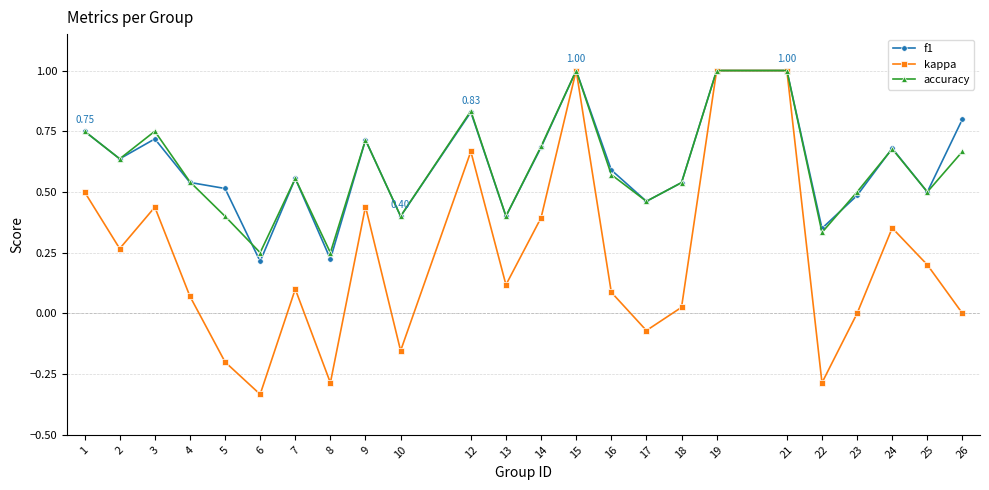

What is the value of the f1 point at the 18th from the left?

1.0